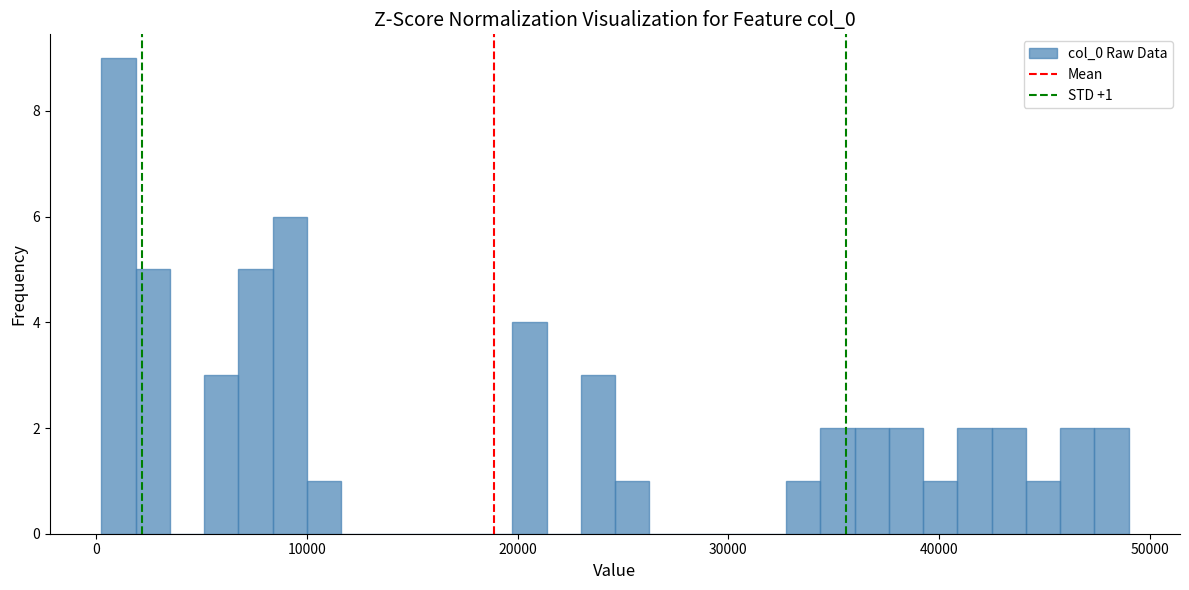

Read against the x-axis, roughly where is the centre of the tallest bar?

1000